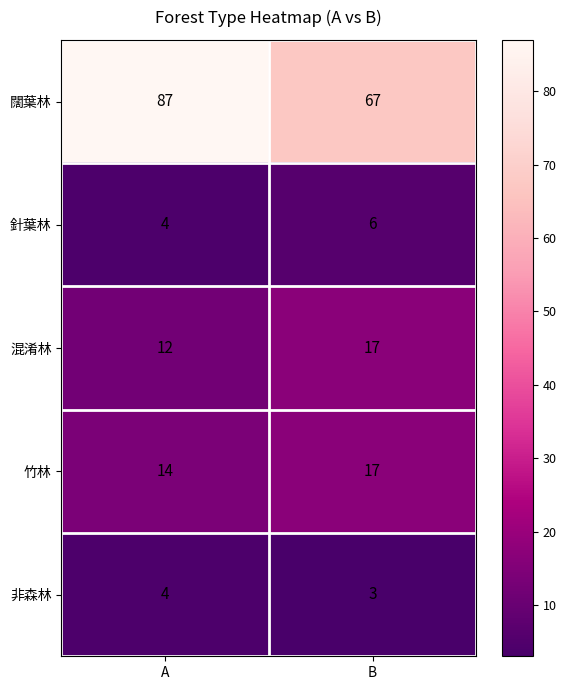

Which label corresponds to the largest value in the chart?

A